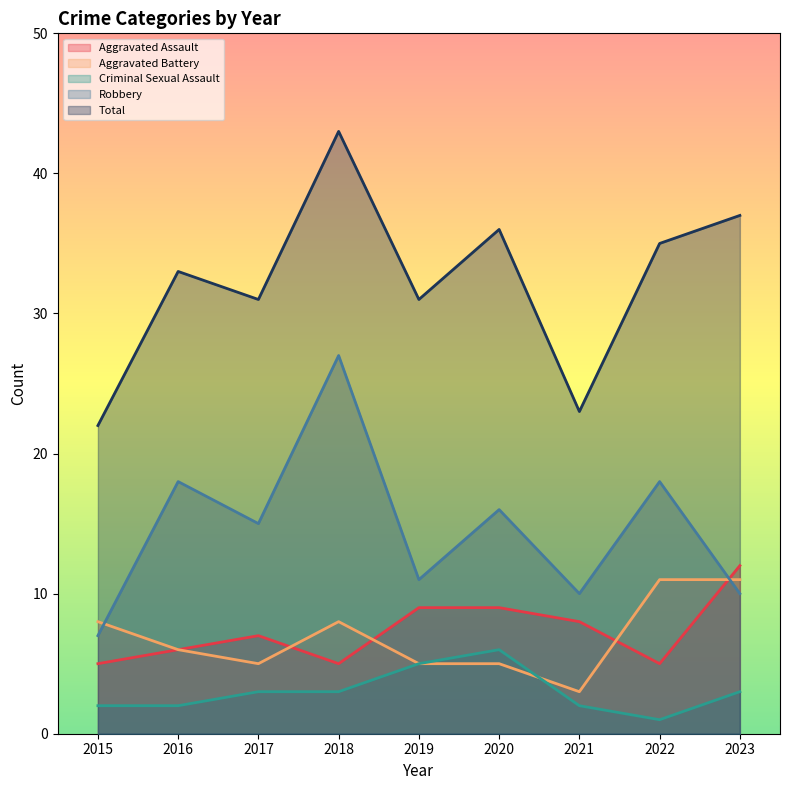

What is the approximate value of Aggravated Battery at 2022?

11